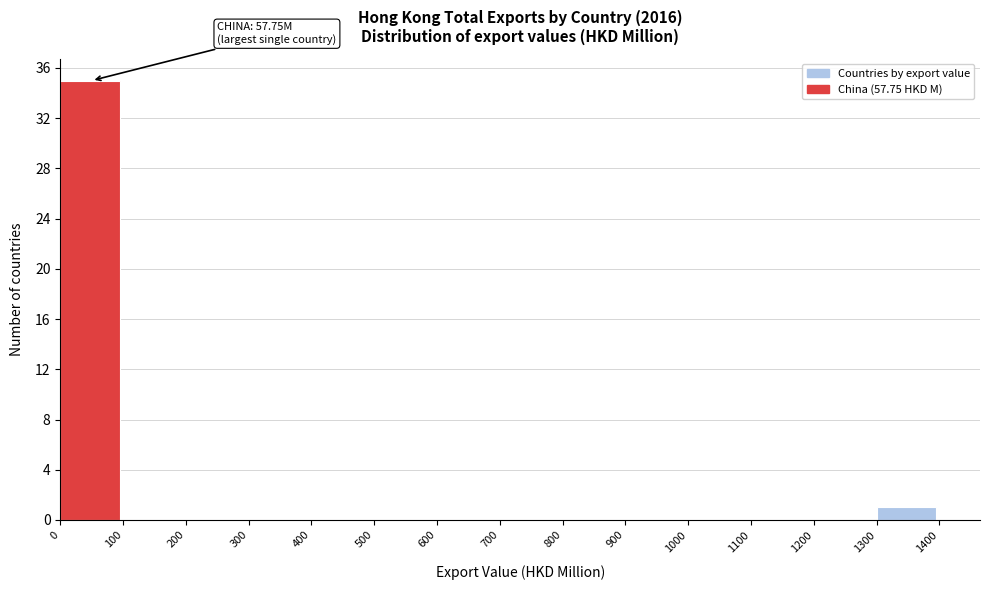

Which range on the x-axis has the tallest bar?

0 to 100